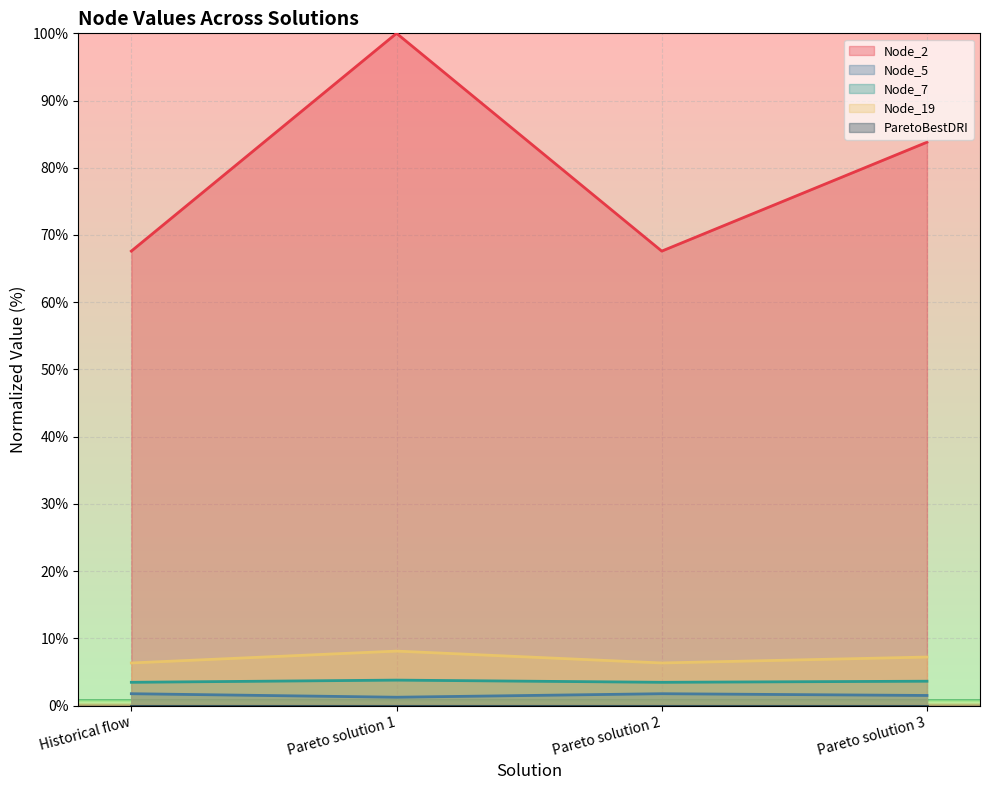

Which series has the largest total across all categories?

Node_2